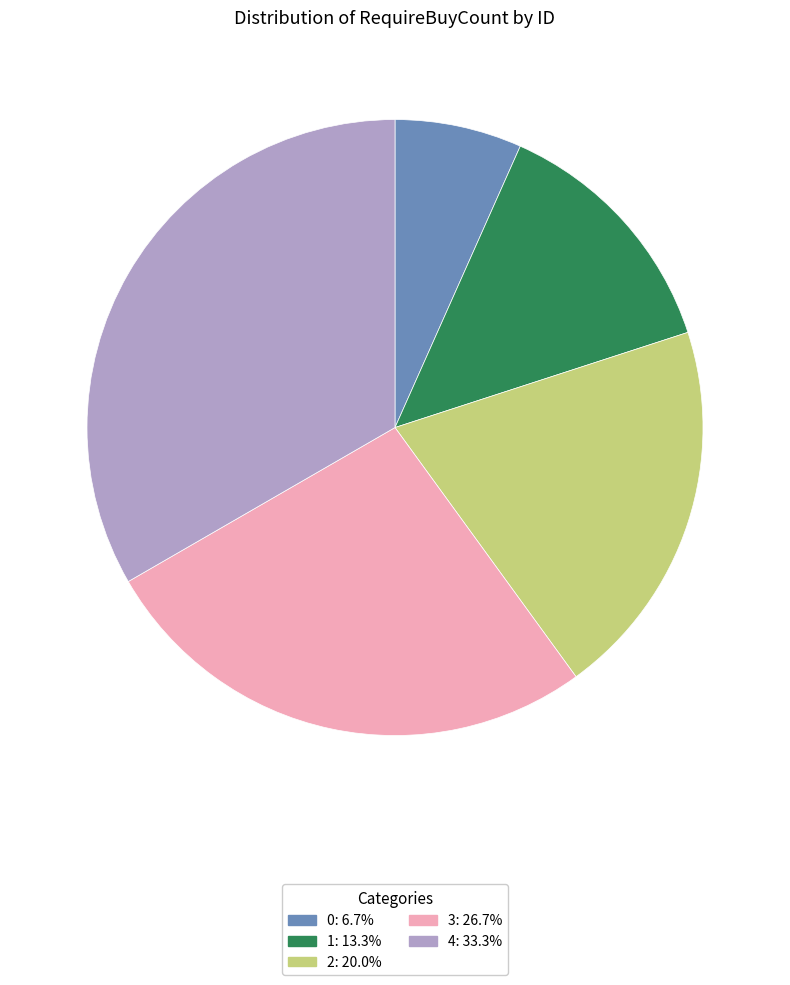

Is there a majority slice in this chart?

No